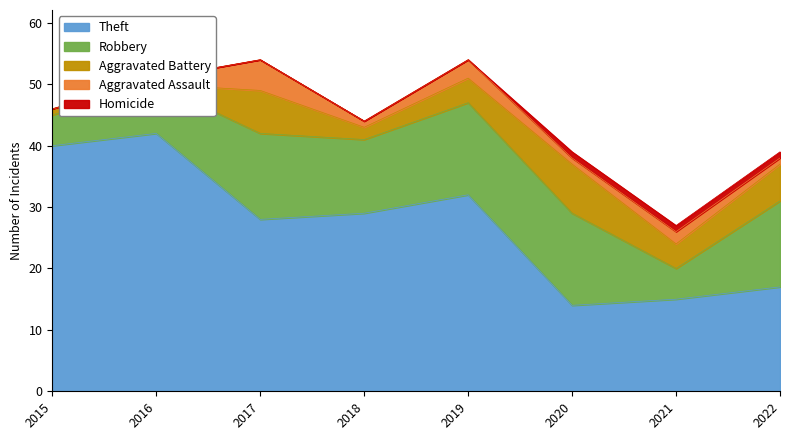

What are all the series names shown in the legend?

Theft, Robbery, Aggravated Battery, Aggravated Assault, Homicide